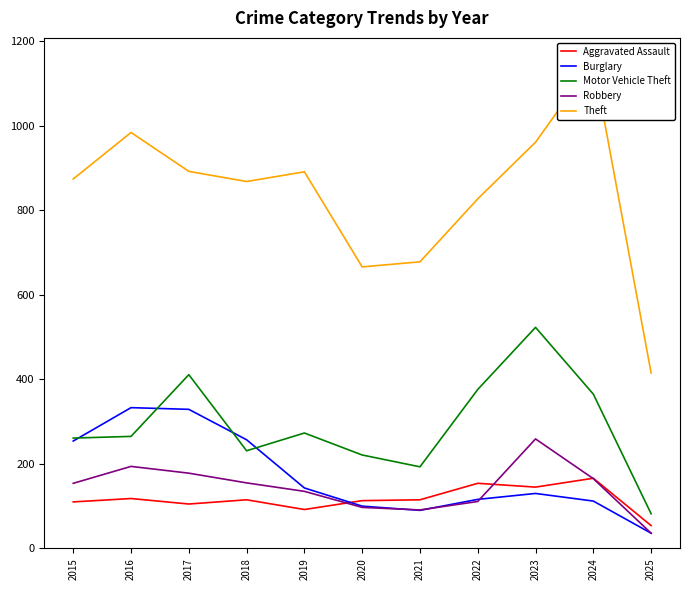

Rank the categories by Theft value from highest to lowest.

2024, 2016, 2023, 2017, 2019, 2015, 2018, 2022, 2021, 2020, 2025